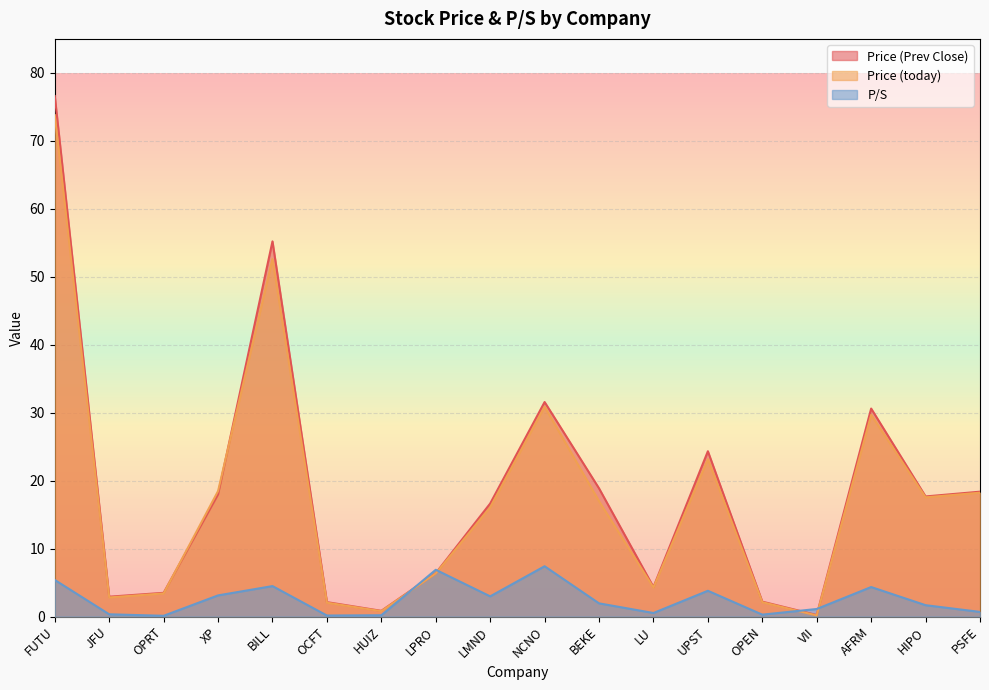

Which series has the largest total across all categories?

Price (Prev Close)